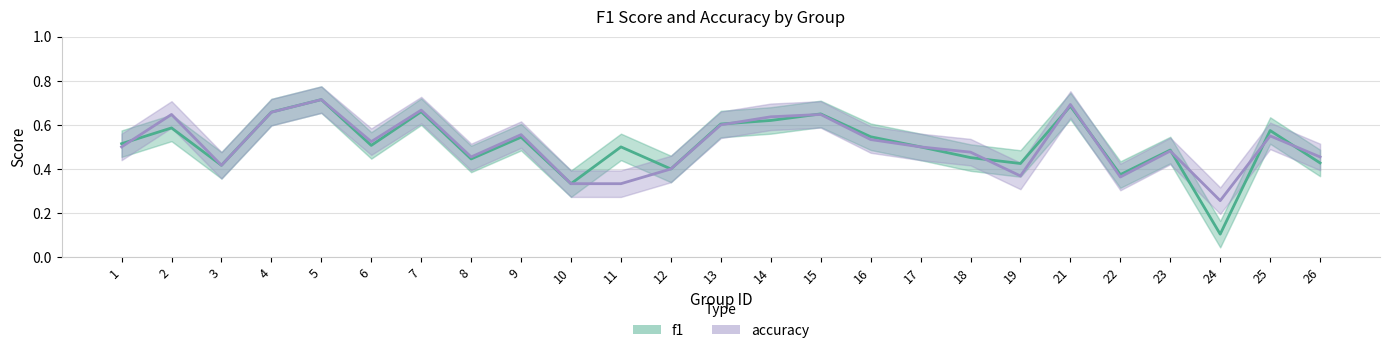

At which category does the chart reach its peak across all series?

5